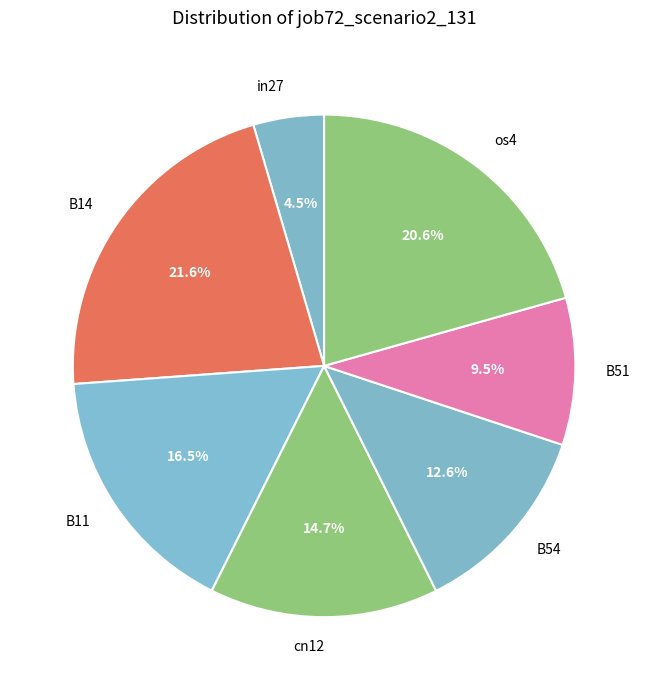

Count the number of slices in the pie.

7